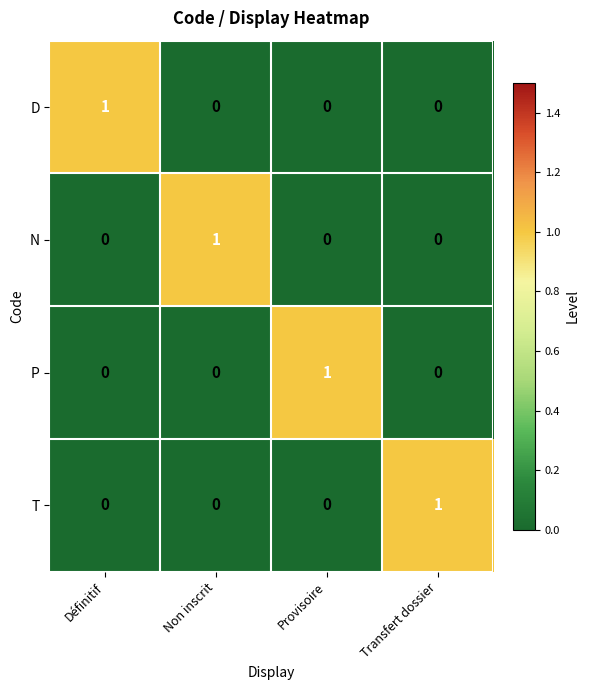

Count the N values in the range 0 to 1.

4